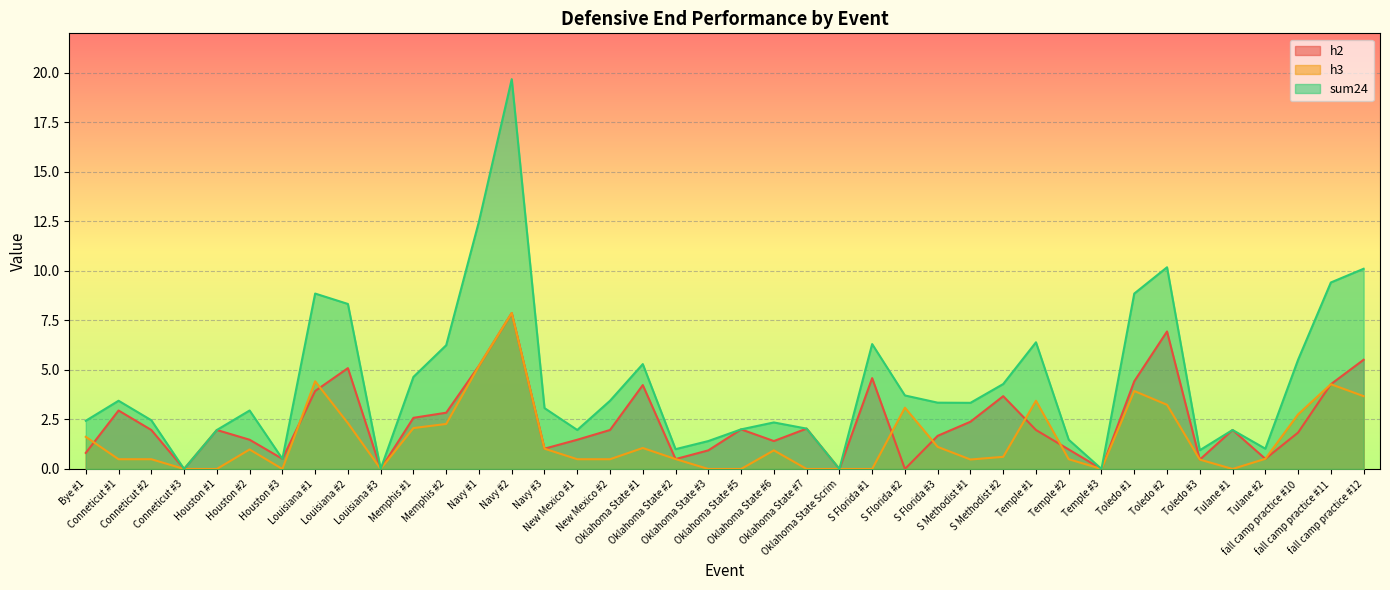

Which has a higher value, Navy #2 or Houston #3?

Navy #2